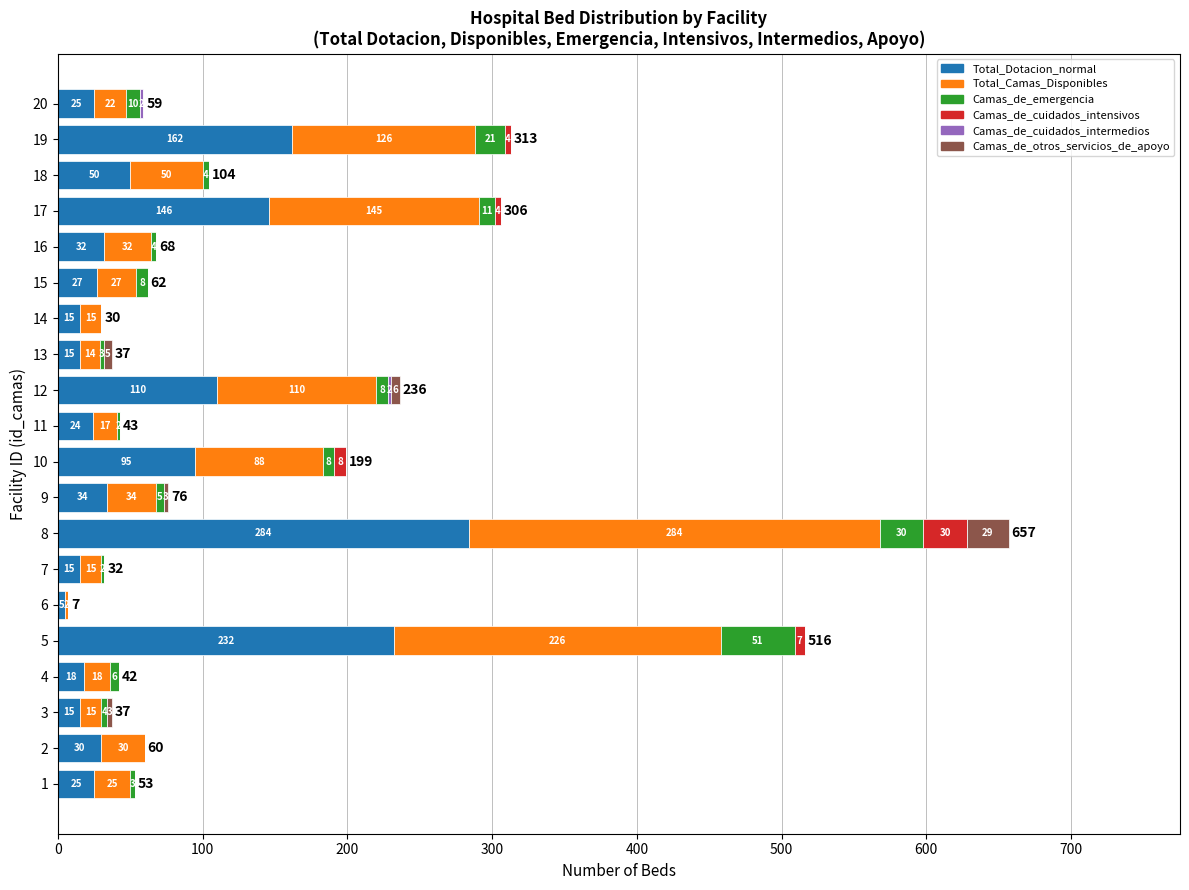

Count the number of categories in the chart.

20